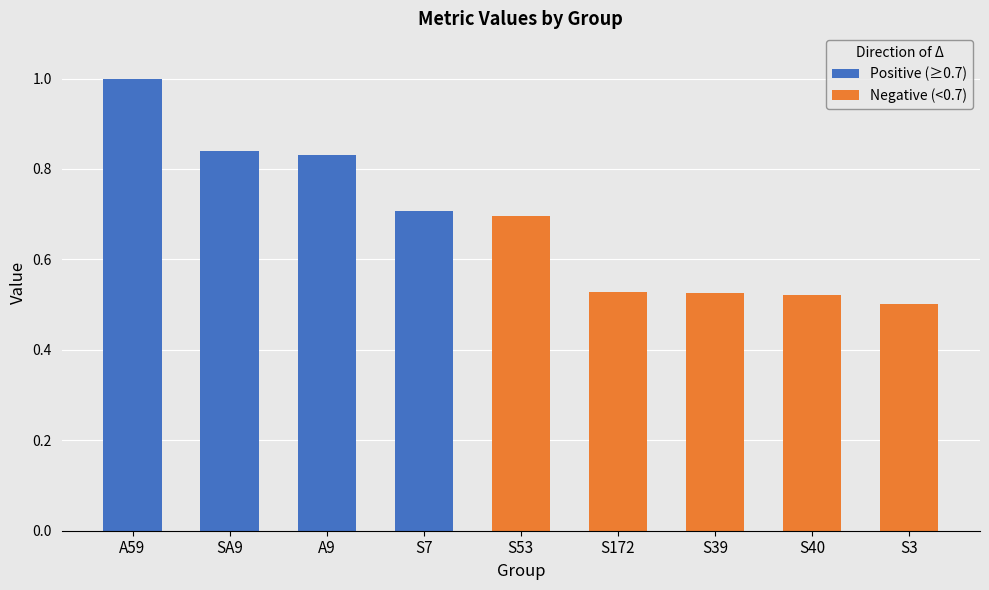

What is the label of the 4th bar from the right?

S172